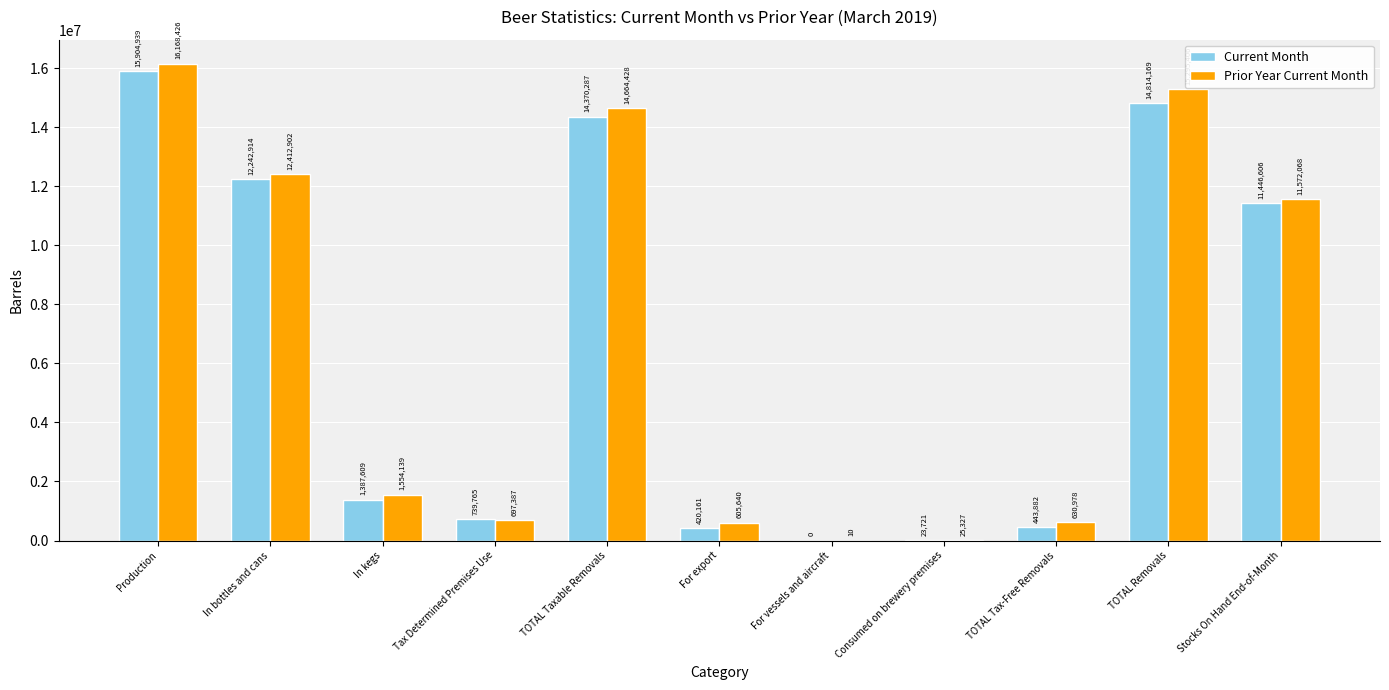

Is it true that Prior Year Current Month equals 1554139 at In kegs?

True